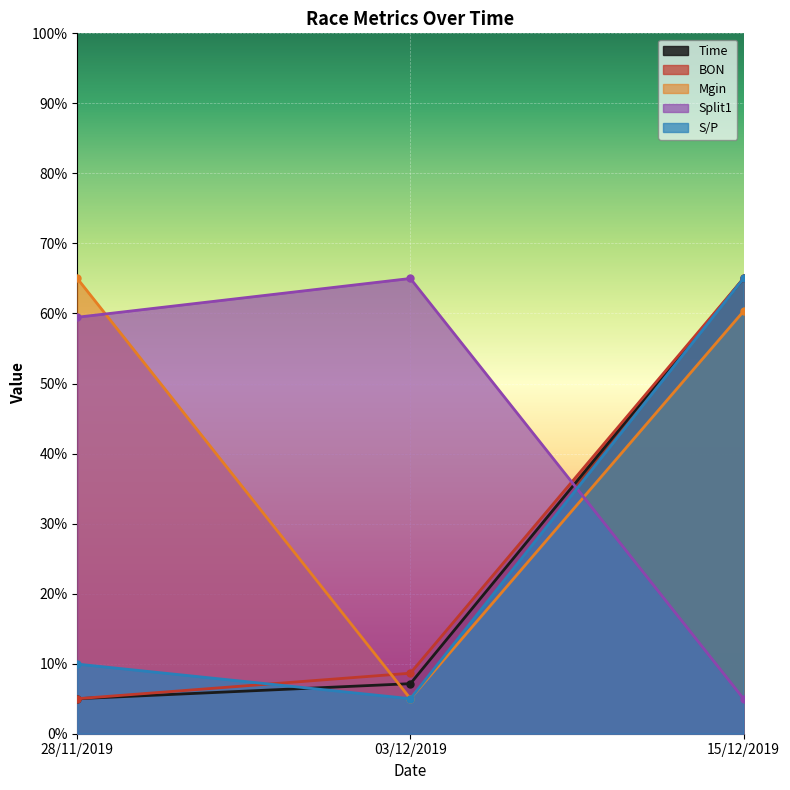

Which has a higher value, 28/11/2019 or 03/12/2019?

03/12/2019